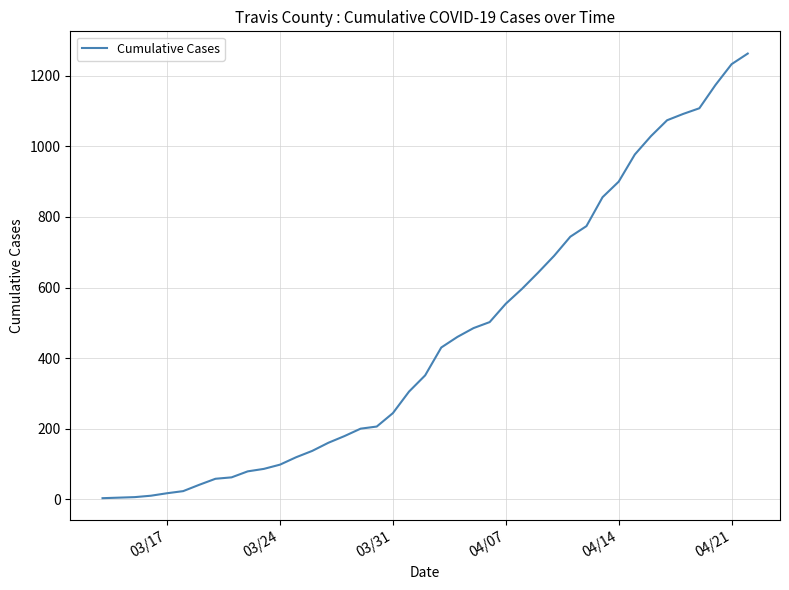

What is the difference between the maximum and minimum values?

1260